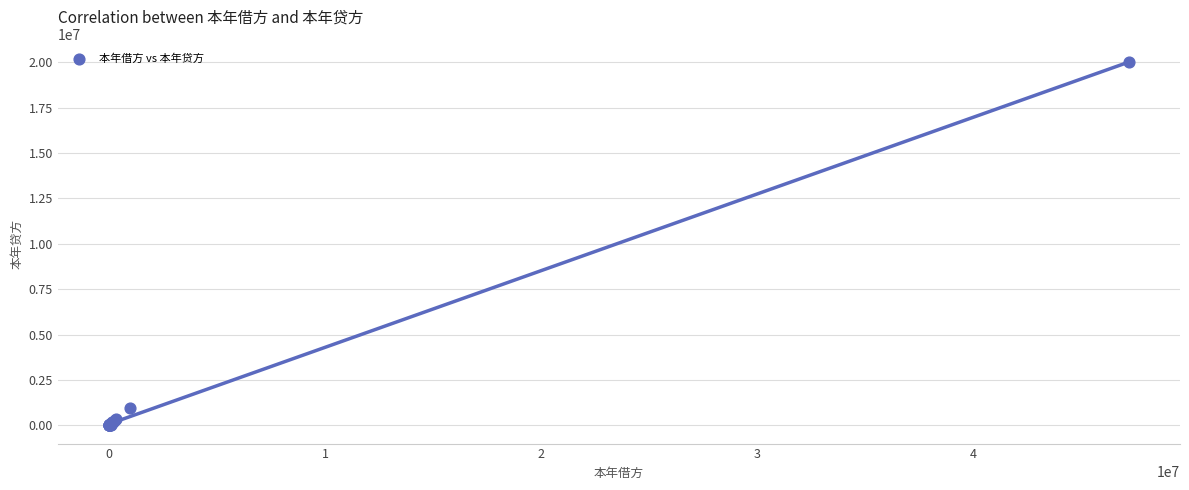

What Y value in the scatter plot is closest to 10000354?

973437.4